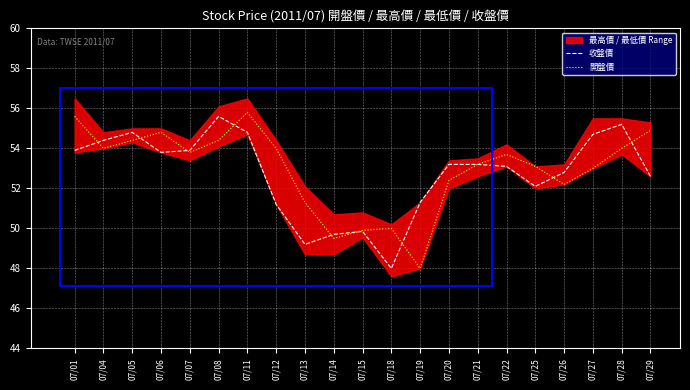

What is the value of the 開盤價 point at the 11th from the left?

49.9